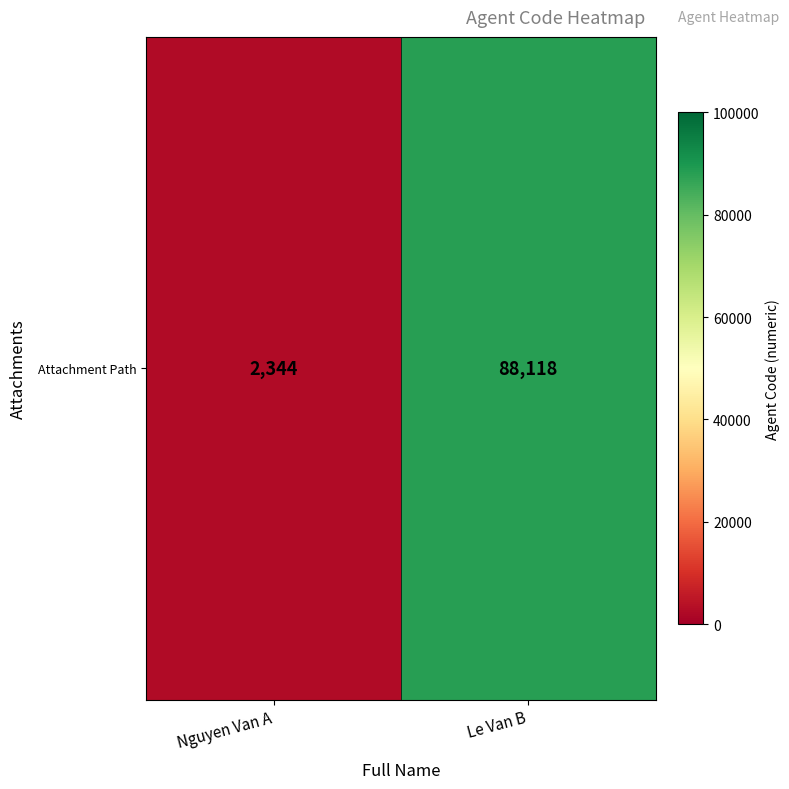

Rank the categories by value from highest to lowest.

Le Van B, Nguyen Van A